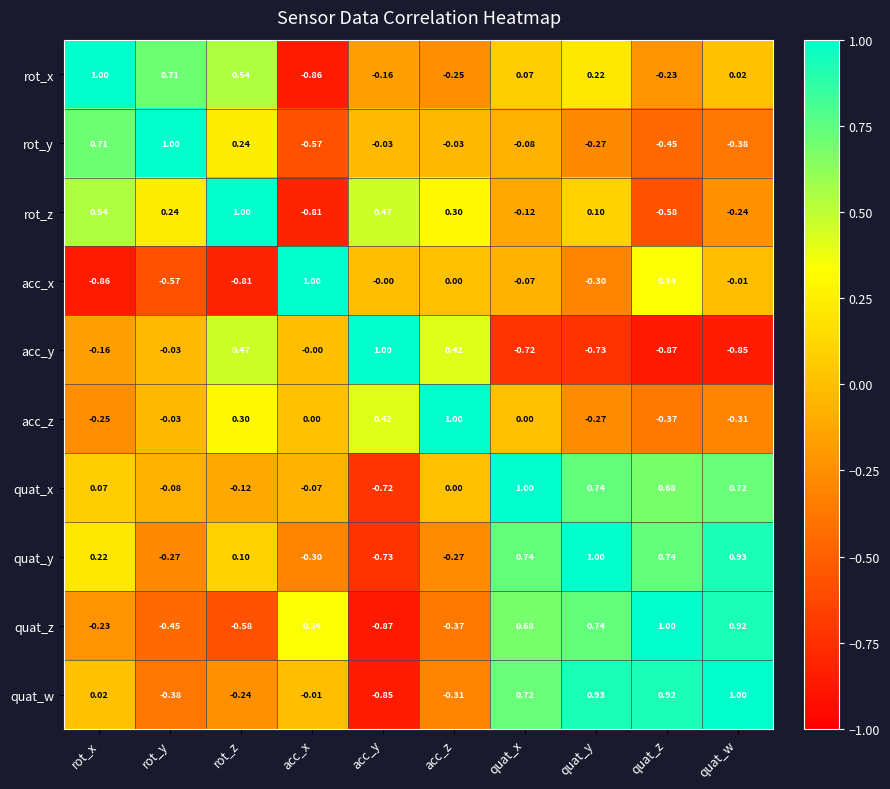

At which label does quat_w reach its peak?

quat_w